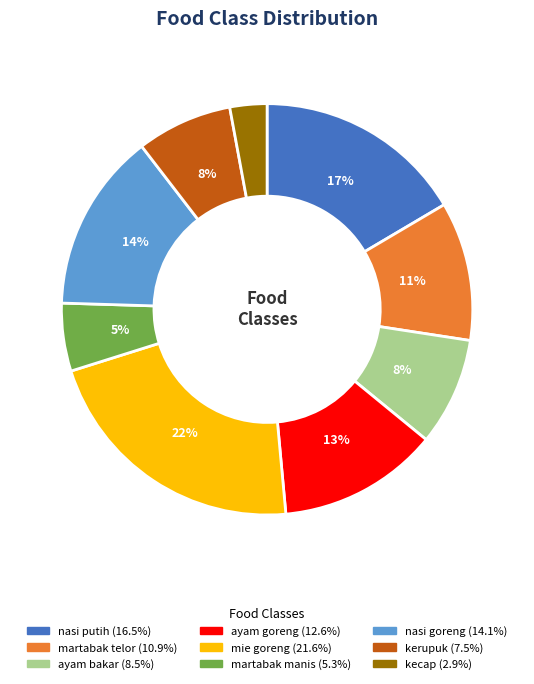

To the nearest percent, what percentage of the pie is martabak manis?

5%